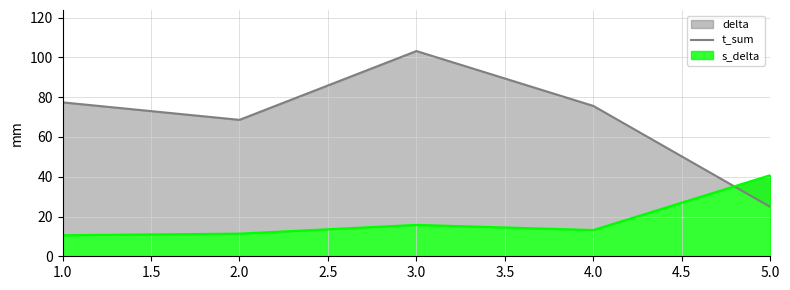

Reading right to left, list all the values displayed in this chart.

24.8	75.6	103.2	68.6	77.4